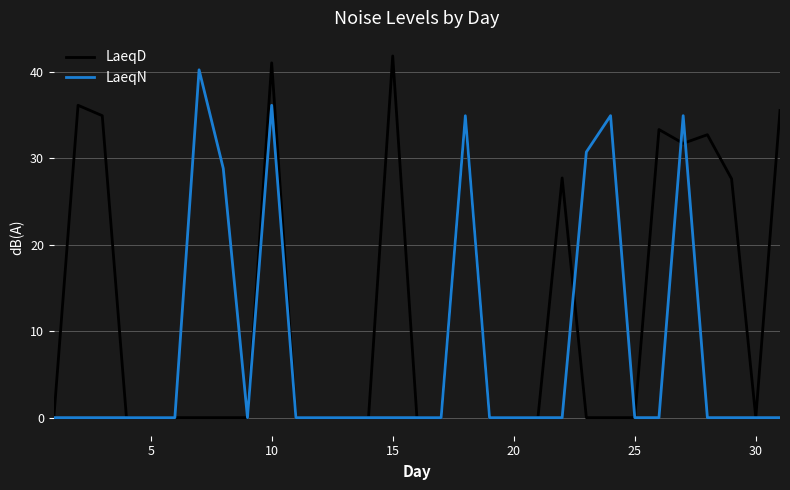

At how many categories does at least one series exceed 21?

15